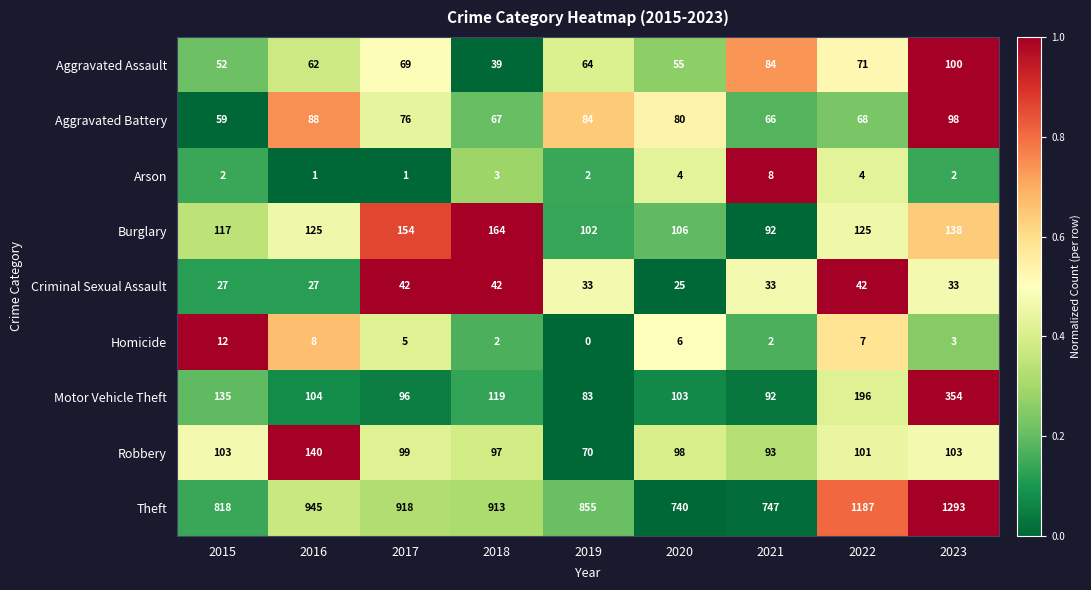

Rank the series by their maximum value, from highest to lowest.

Theft, Motor Vehicle Theft, Burglary, Robbery, Aggravated Assault, Aggravated Battery, Criminal Sexual Assault, Homicide, Arson